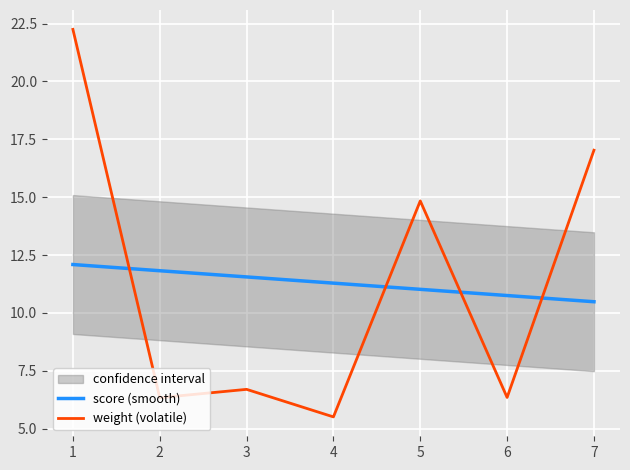

What value does the score (smooth) series have at 2?

11.8